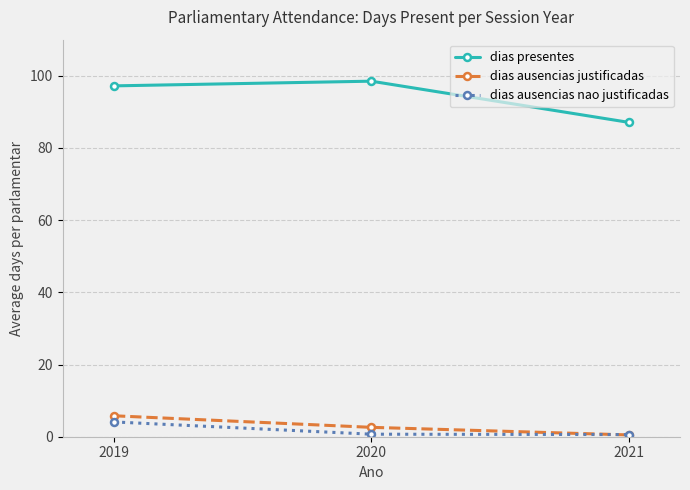

Which series has the widest spread of values?

dias presentes